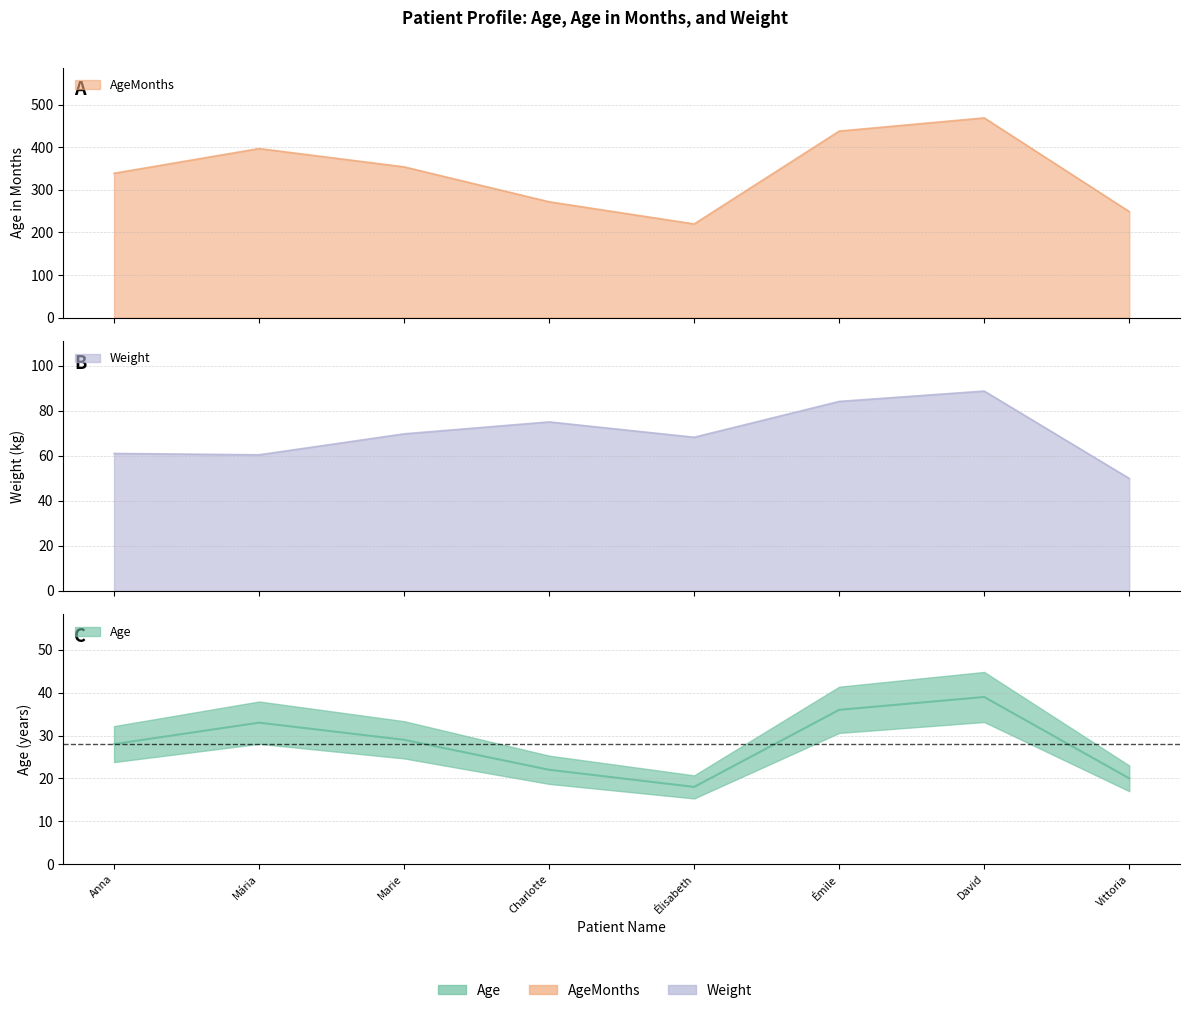

The value of AgeMonths at Vittoria is 249.0. True or false?

True